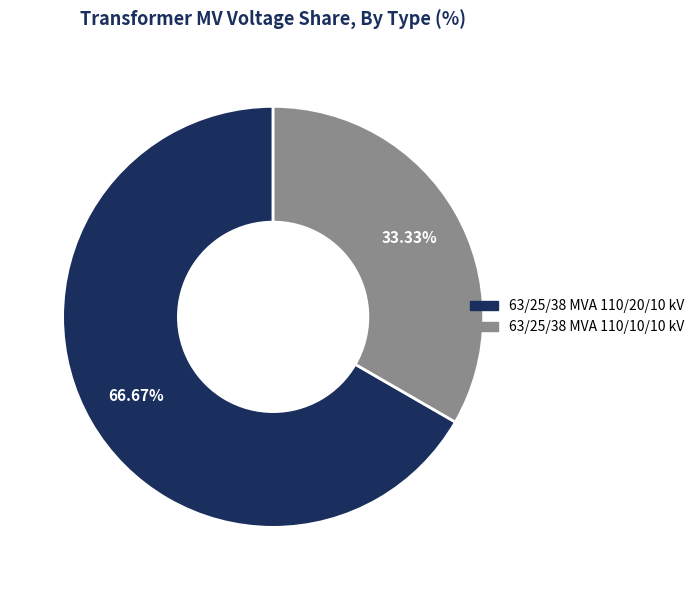

What percentage is NOT represented by 63/25/38 MVA 110/10/10 kV?

66.7%